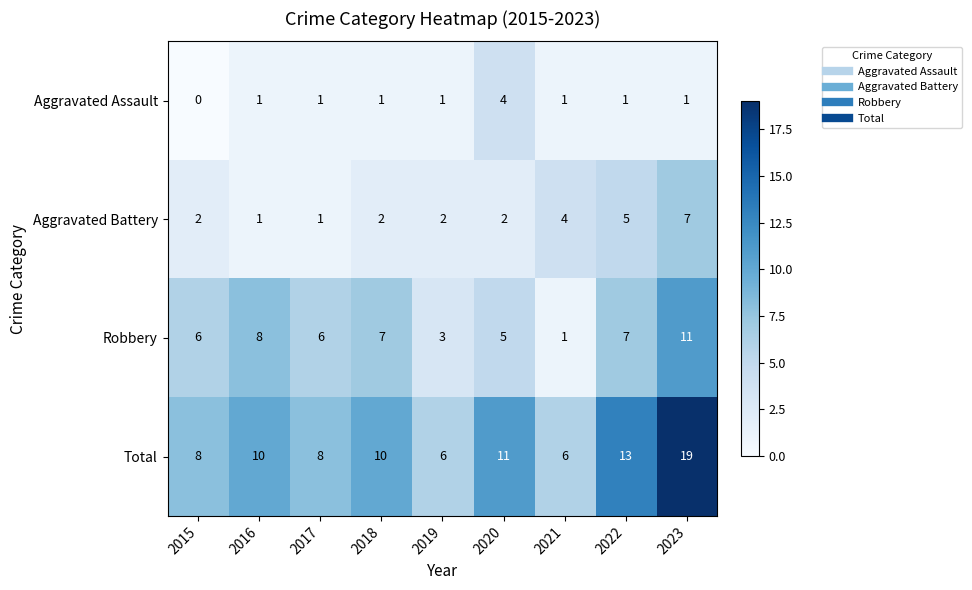

List the series in order of their overall mean, lowest first.

Aggravated Assault, Aggravated Battery, Robbery, Total